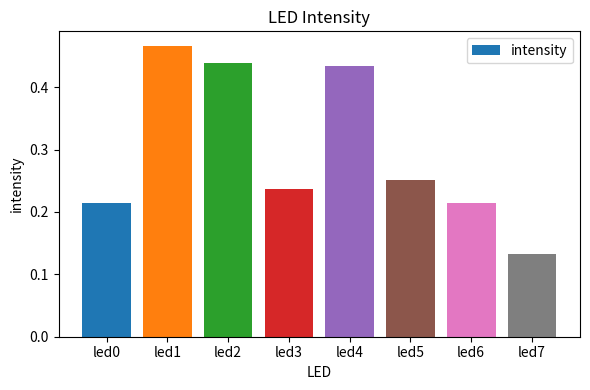

True or false: the data shows 0.3 at led6.

False